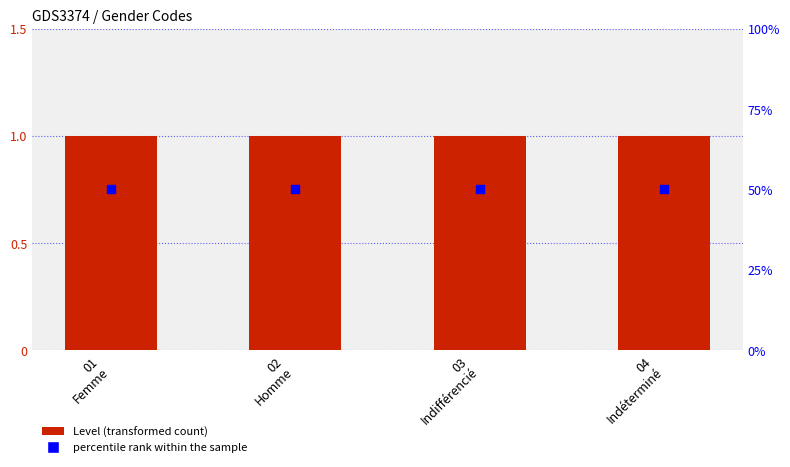

What is the total value across all series at 01
Femme?

51